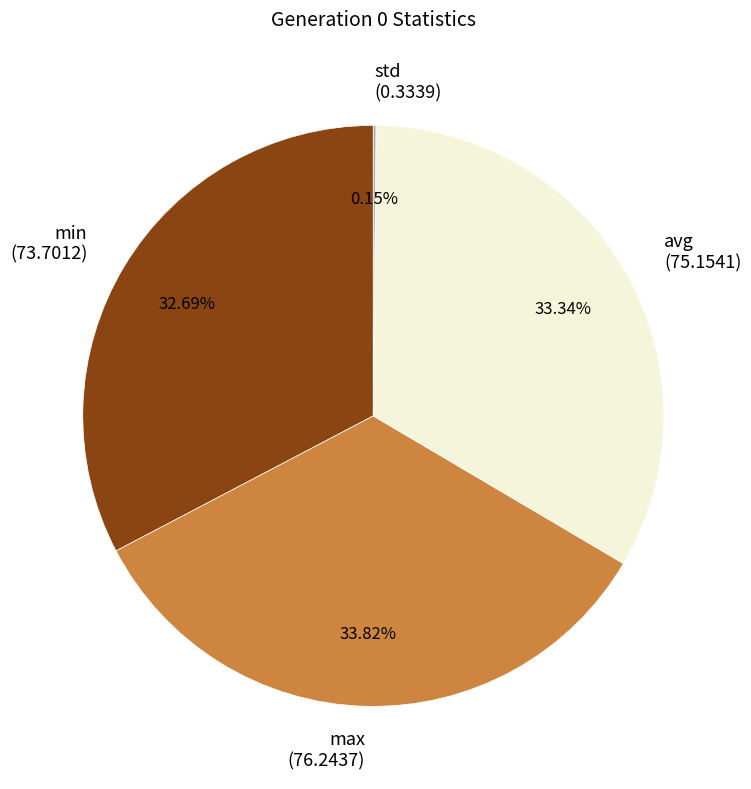

Does min represent more than half of the total?

No